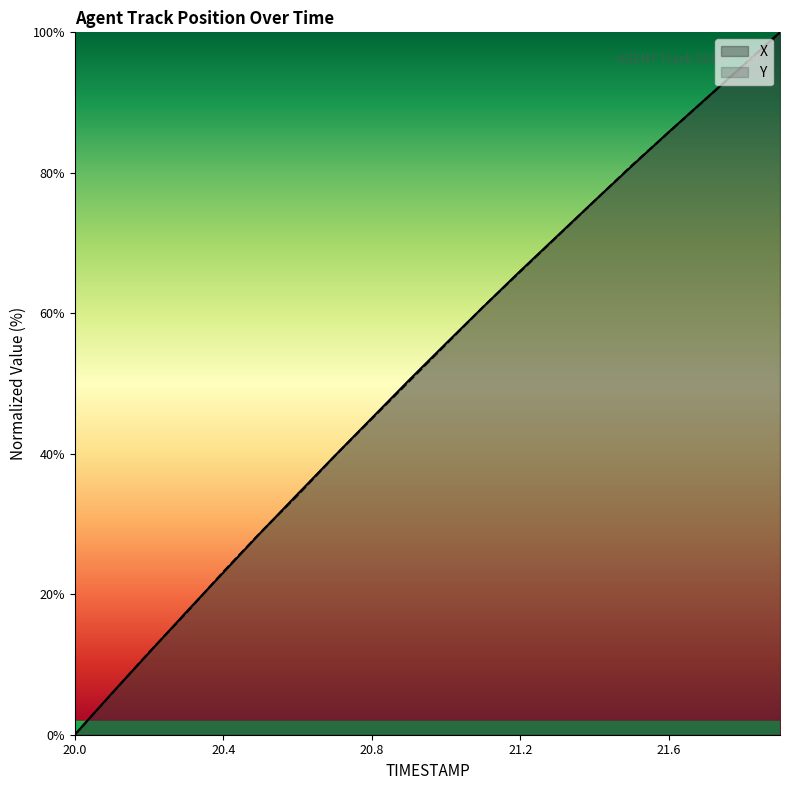

Where is Y nearest to the value 50?

20.9